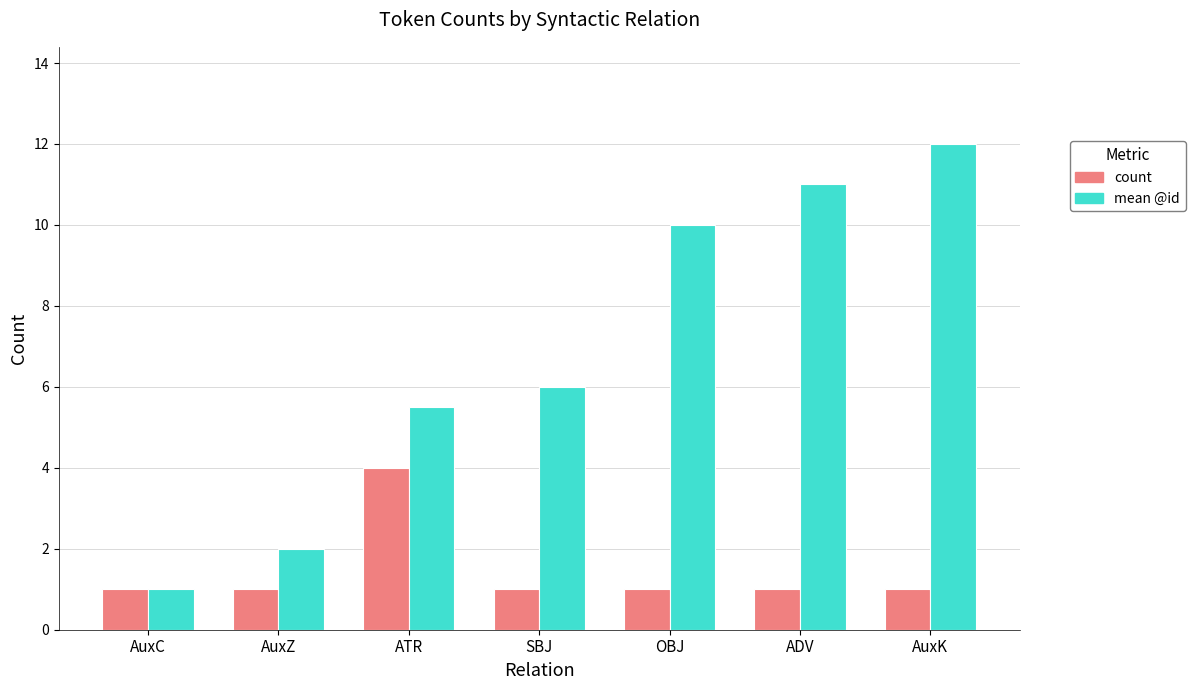

Is it true that count equals 0.2 at SBJ?

False